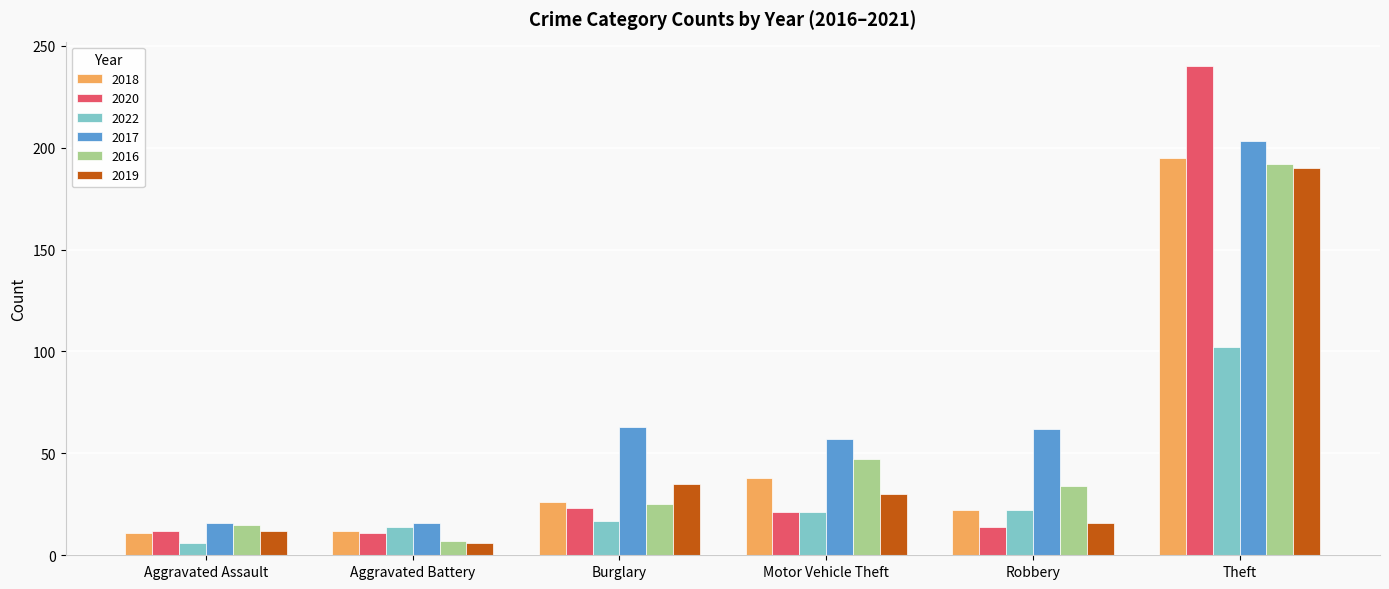

What is the spread (max minus min) of values at Robbery?

48